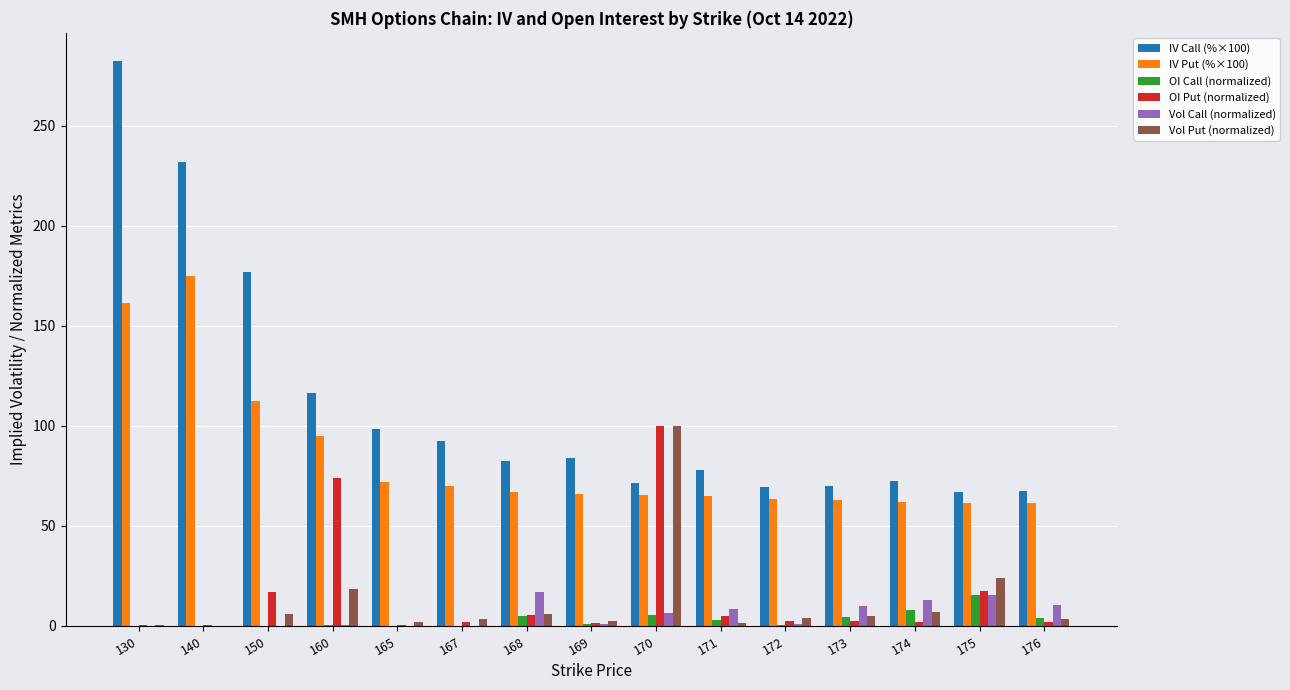

Which label corresponds to the largest value in the chart?

130